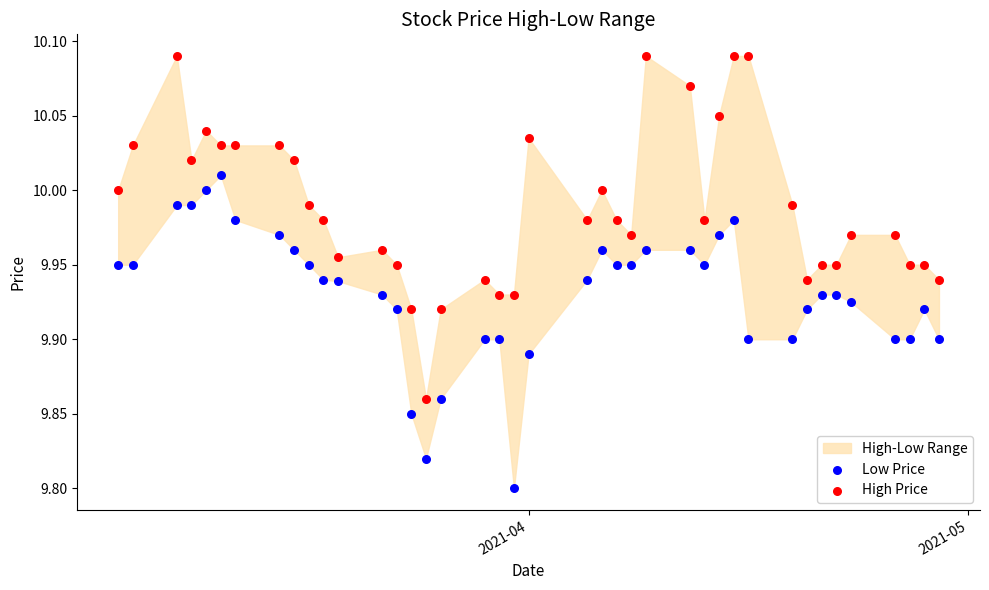

Across all data points, what is the range of Y values (max minus min)?

0.3